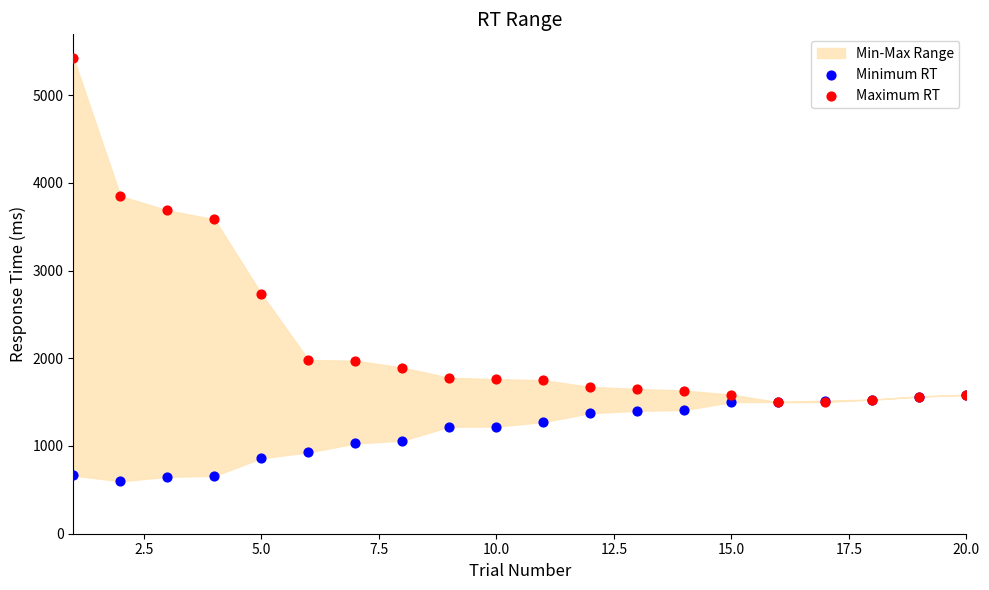

In the Maximum RT series, what Y value is closest to 3460?

3583